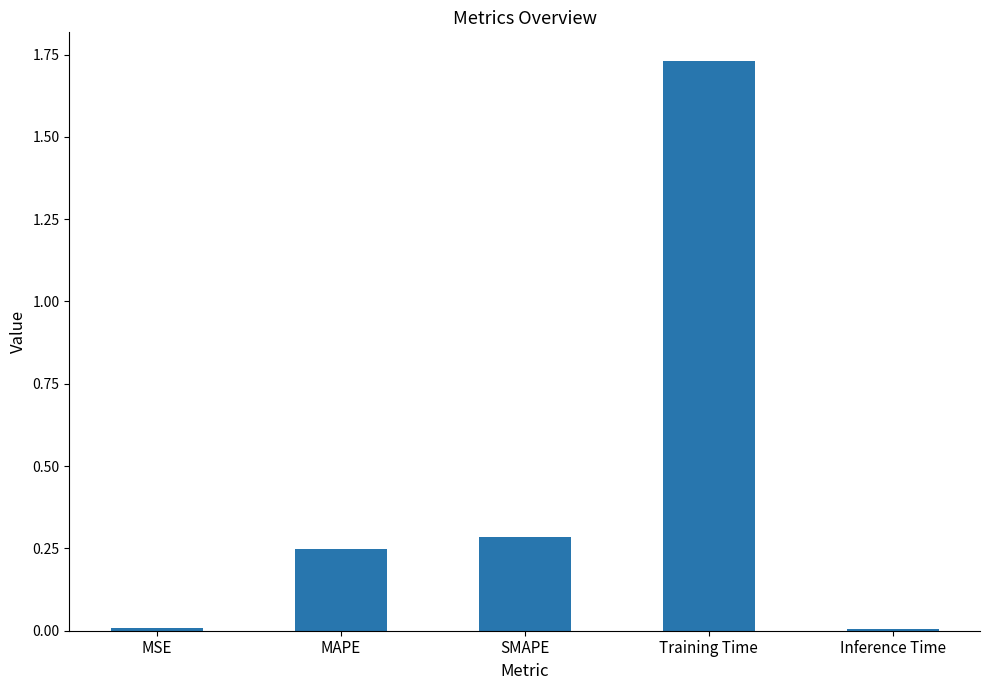

At which category does the chart reach its peak across all series?

Training Time